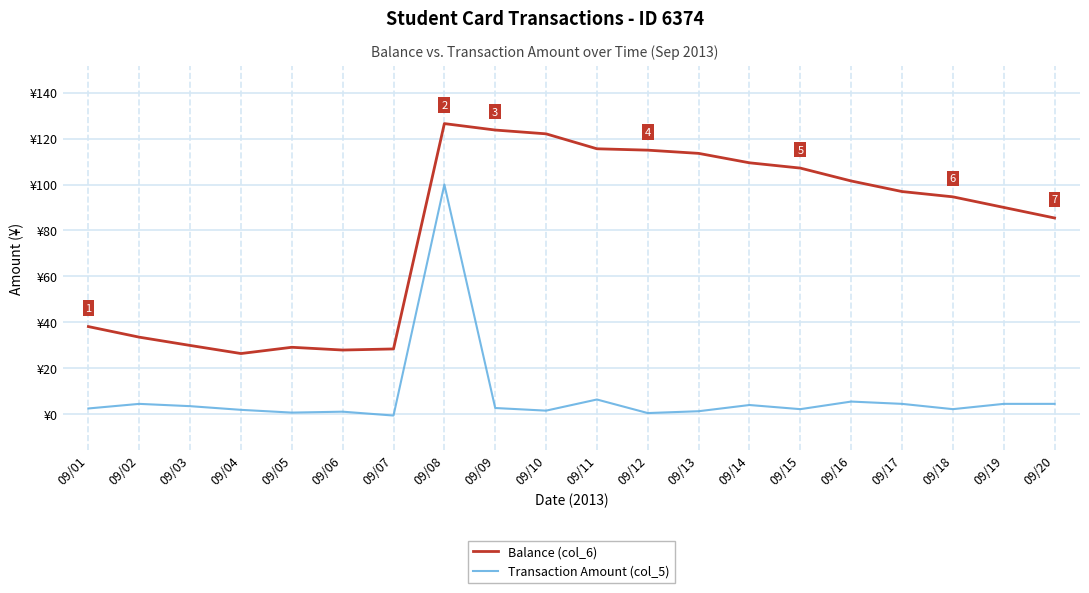

Which series has the largest total across all categories?

Balance (col_6)